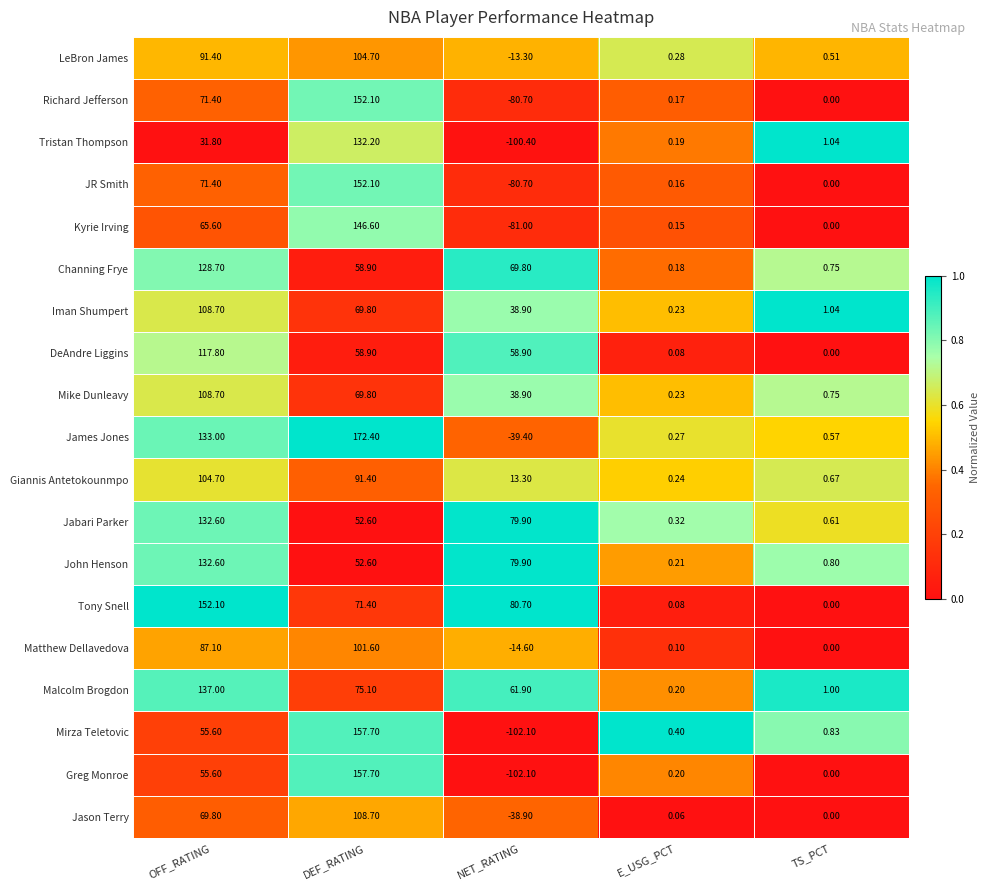

Between OFF_RATING and E_USG_PCT, which series saw the biggest shift?

Tony Snell